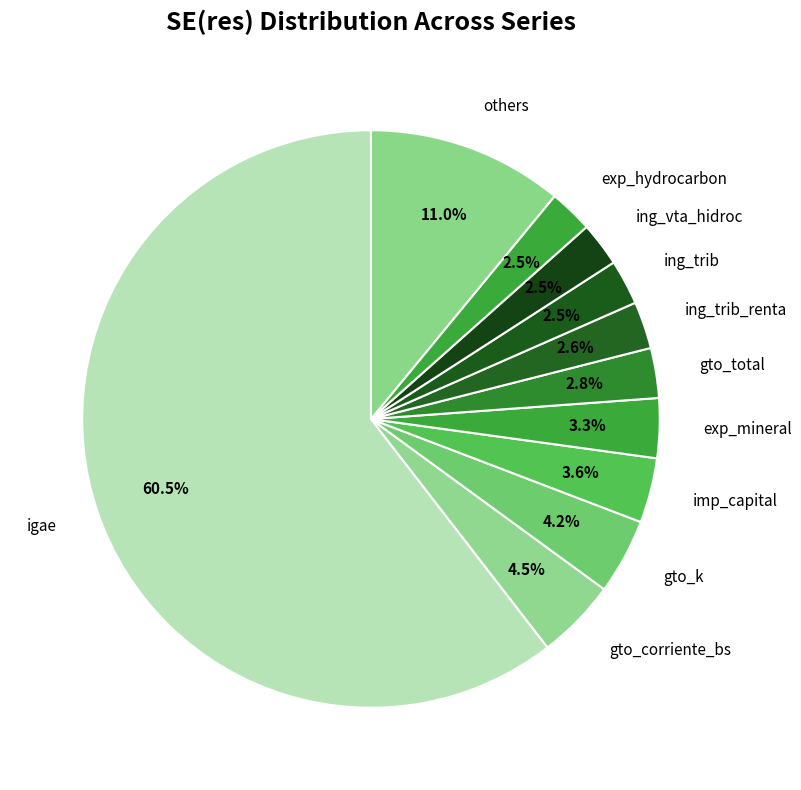

Is there a majority slice in this chart?

Yes